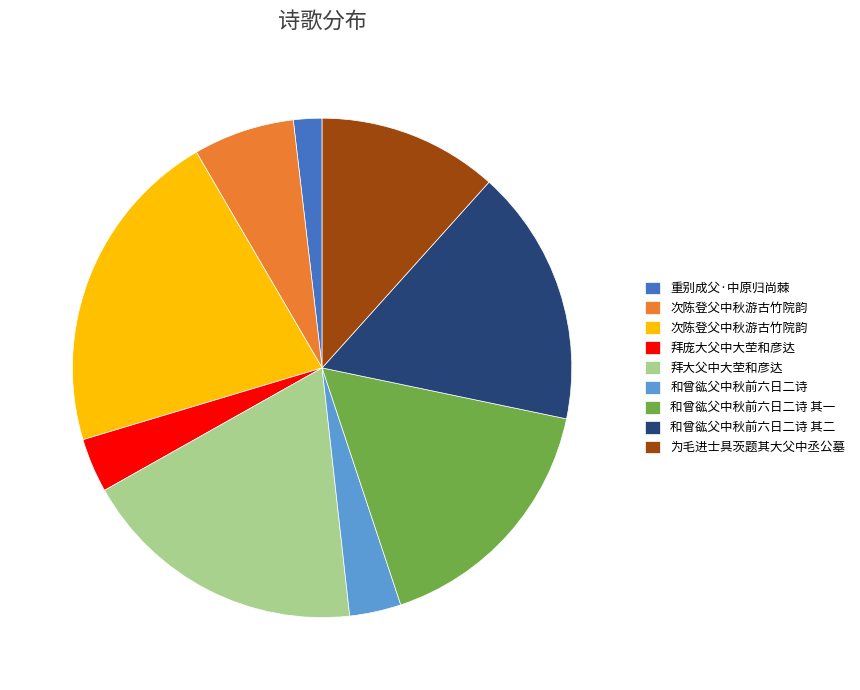

Is there a majority slice in this chart?

No